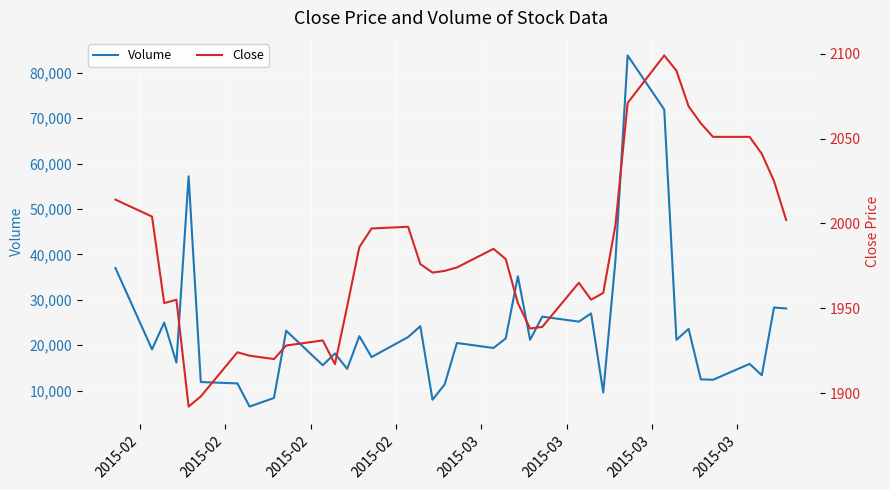

What is the maximum value for Volume?

83800